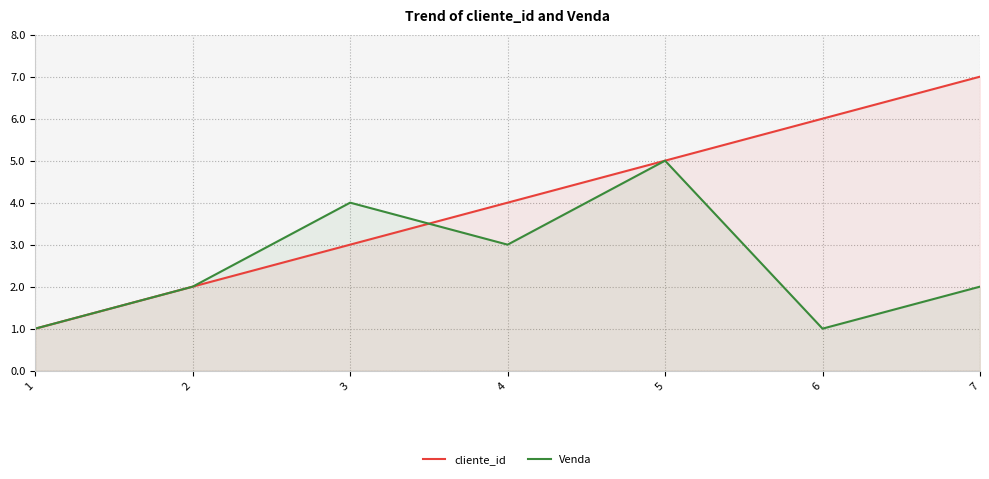

What is the average value of the Venda series?

3